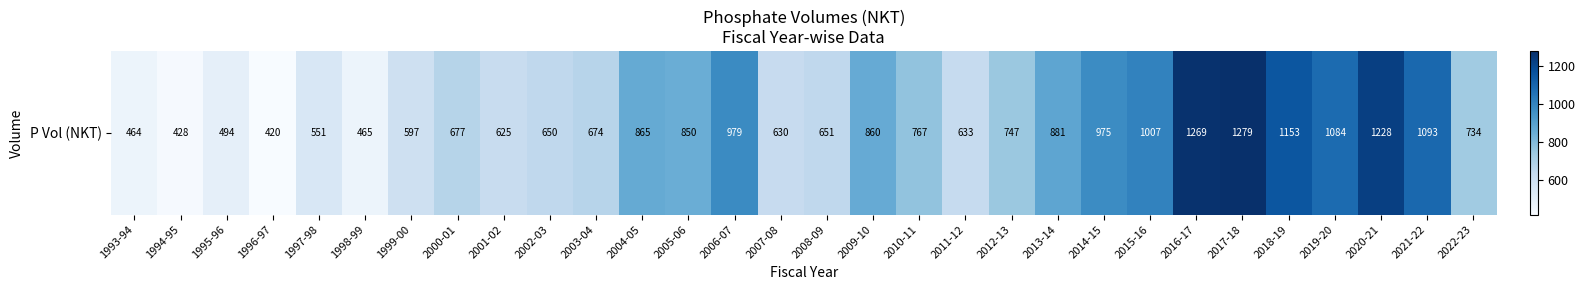

Where does the data first go above 747?

2004-05